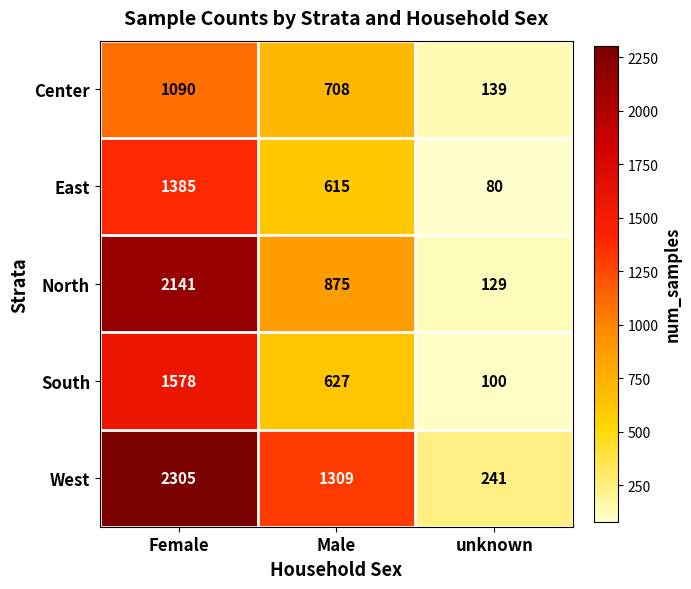

At which category is the sum across all series the highest?

Female